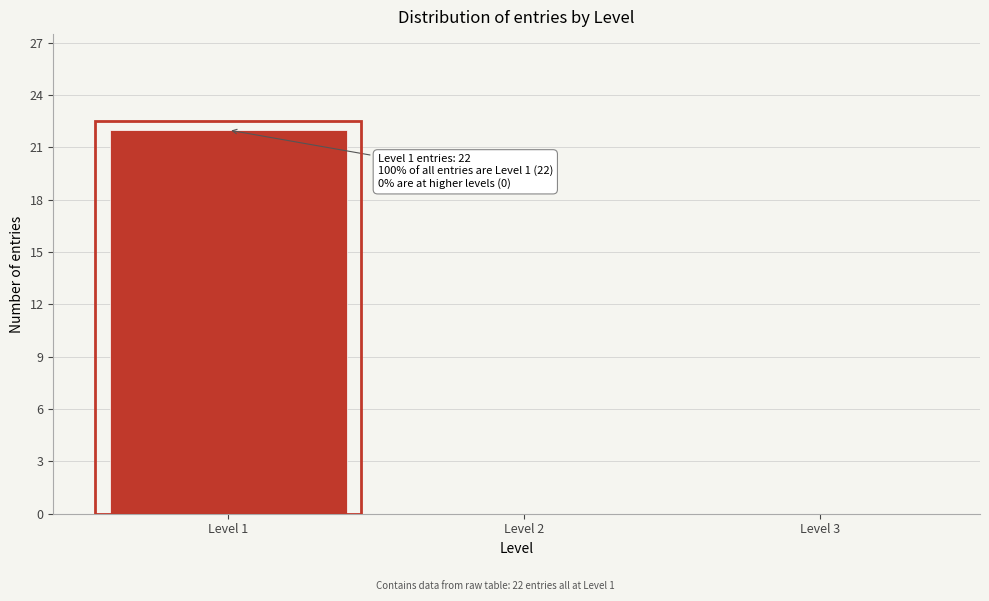

Reading left to right, extract all data points from this chart.

Level 1=22	Level 2=0	Level 3=0